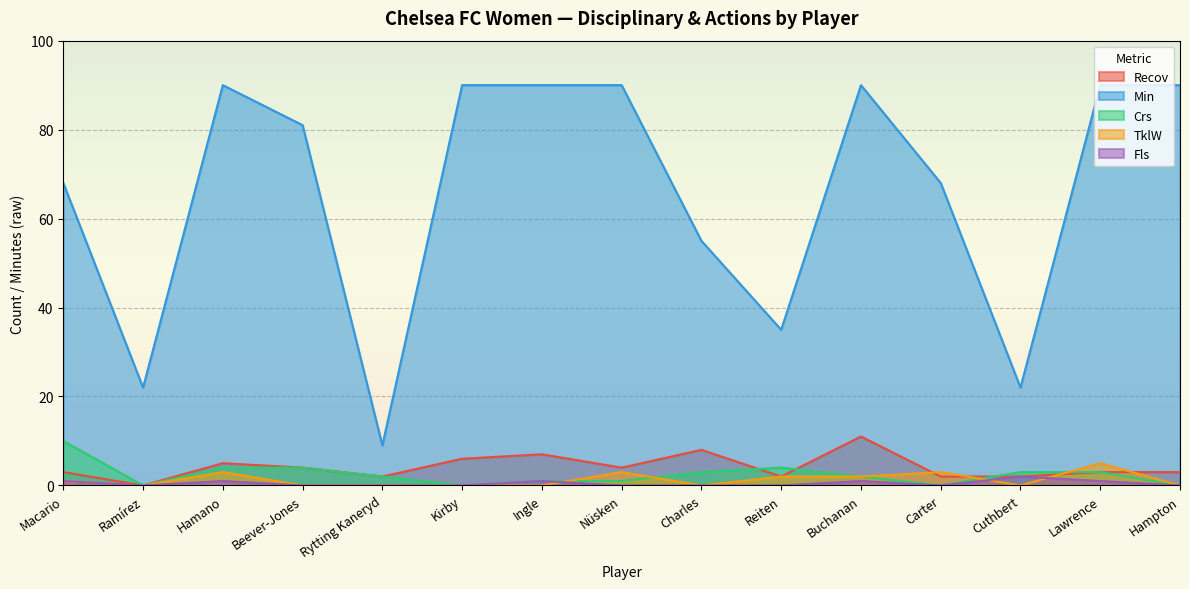

True or false: Min has a value of 90 at Hamano.

True